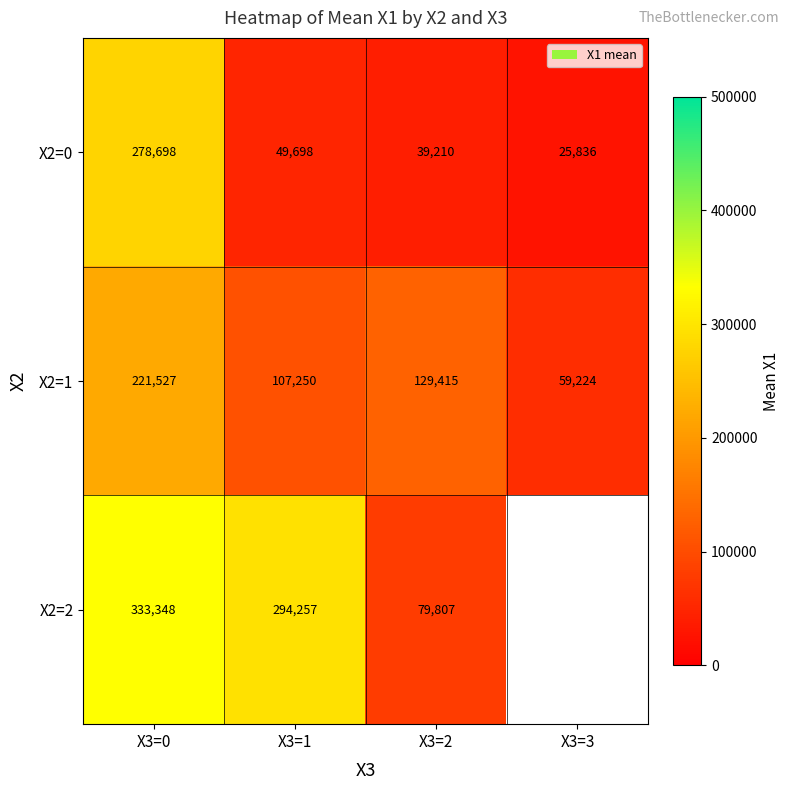

True or false: X2=1 has a value of 83506.9 at X3=0.

False